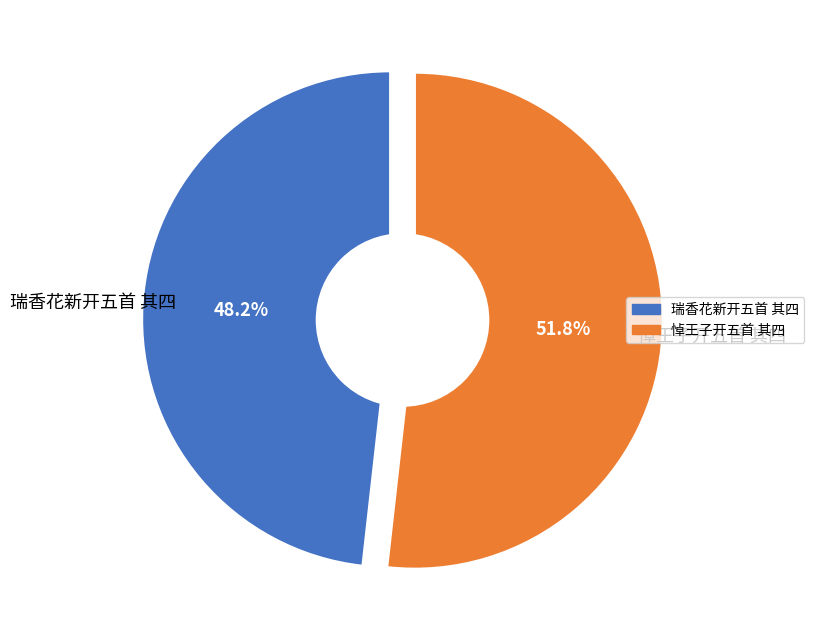

Is it true that 悼王子开五首 其四 is 52% of the pie?

True